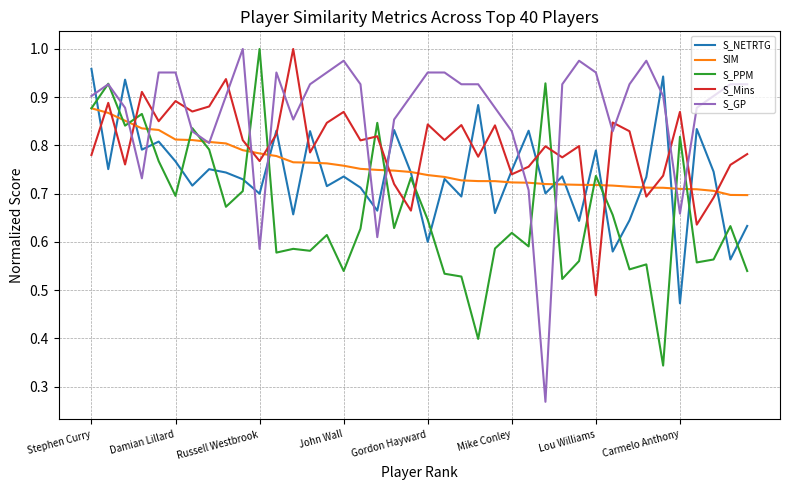

Which series has the largest total across all categories?

S_GP